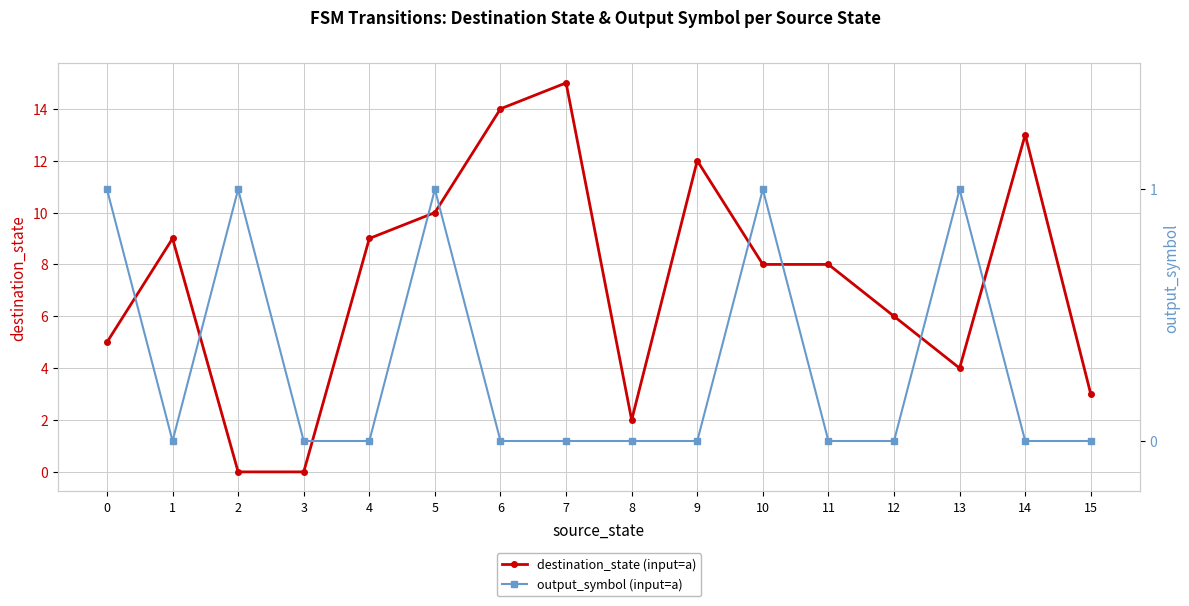

How many data points in output_symbol (input=a) are above 0?

5